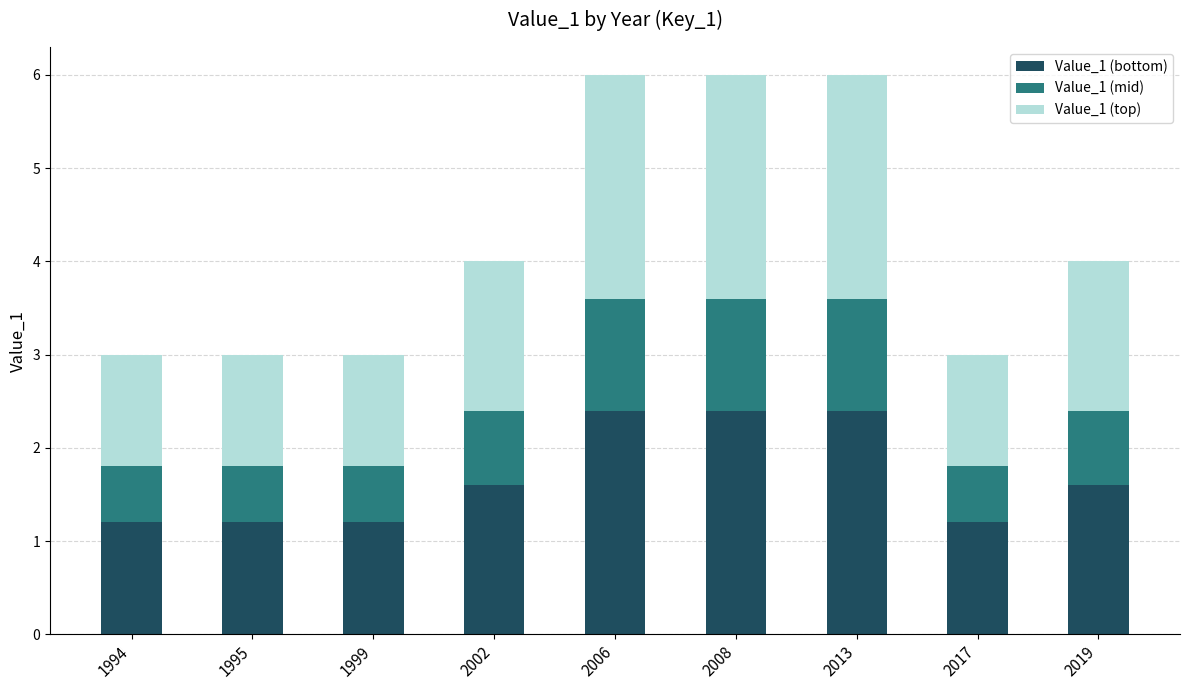

Does the chart contain any negative values?

No